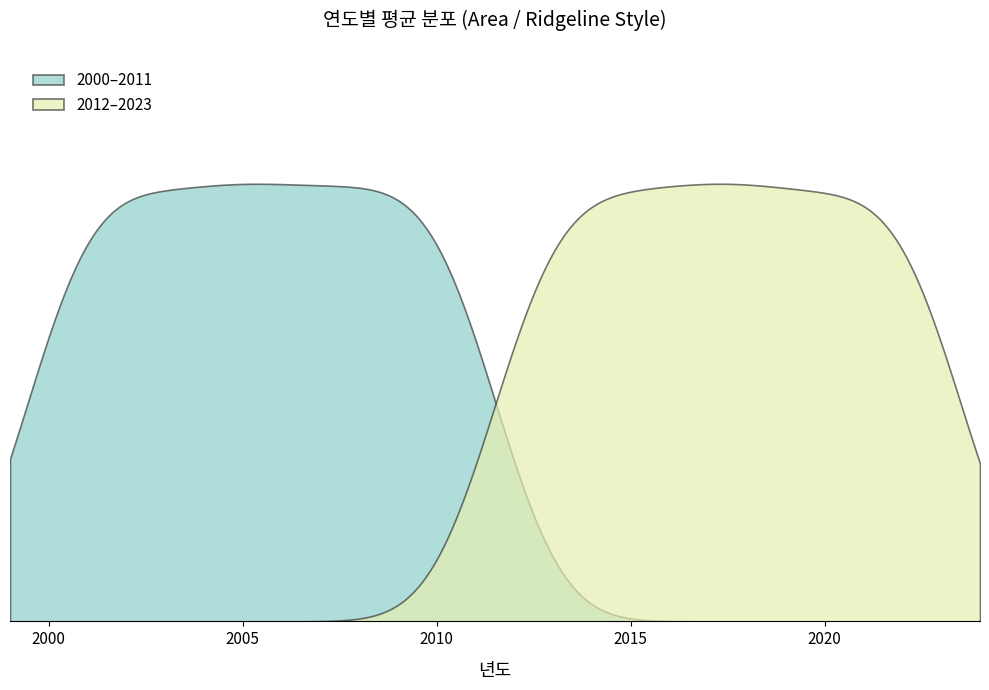

Which category has the highest value across all series?

2018